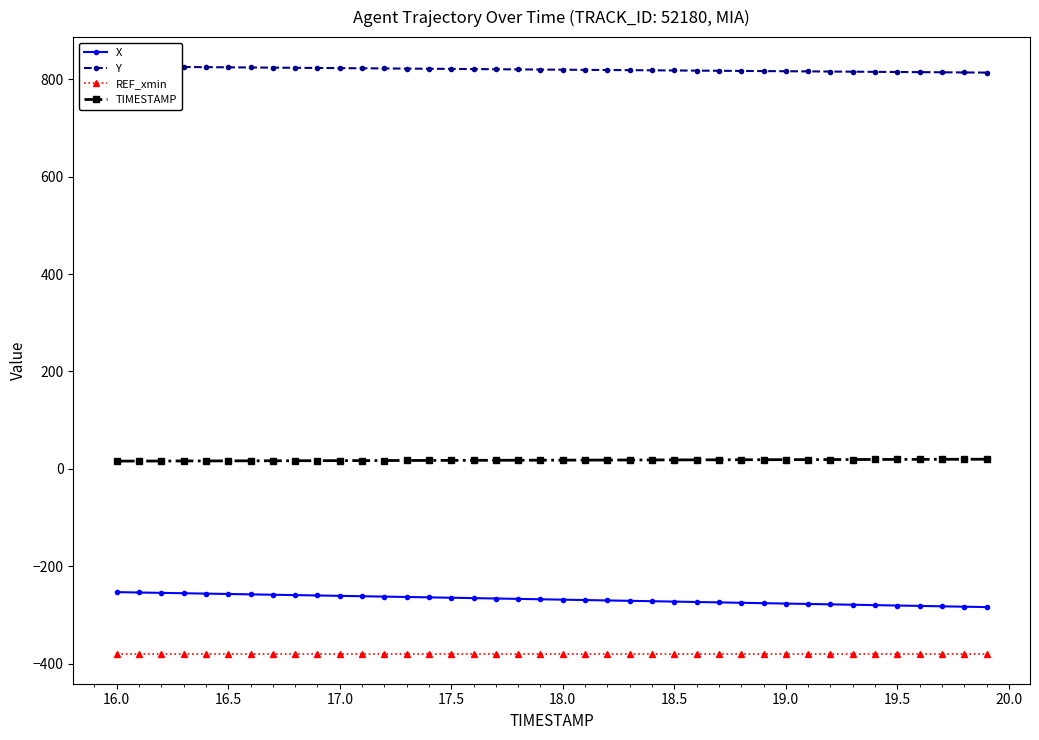

How many values in the TIMESTAMP series are below 18?

20